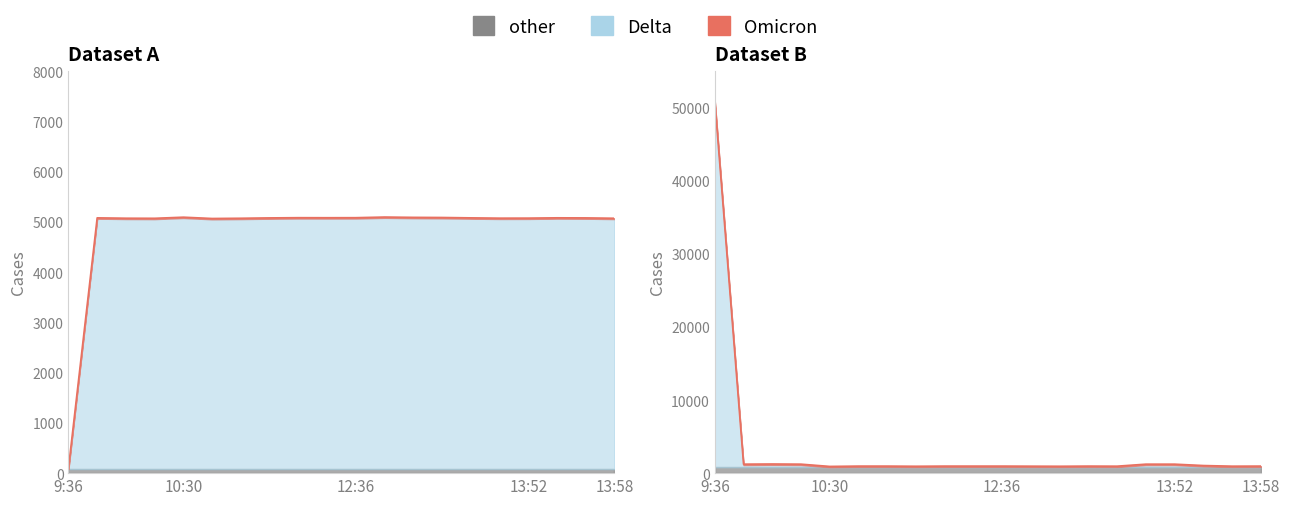

The Omicron series shows 78447.0 at 9:36. True or false?

False